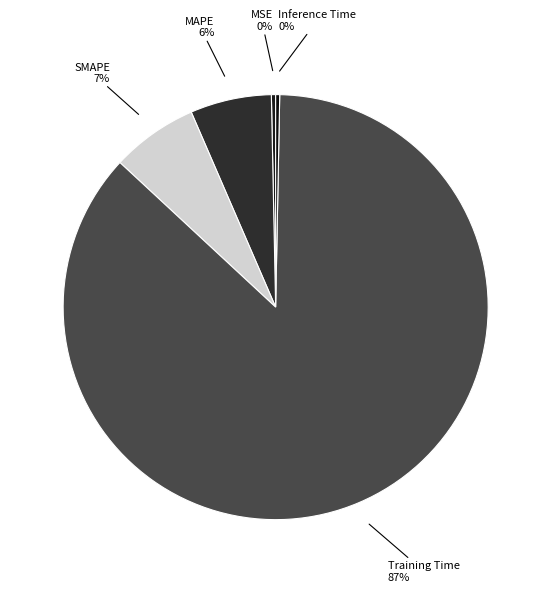

Combined, do Inference Time and SMAPE account for over 50%?

No